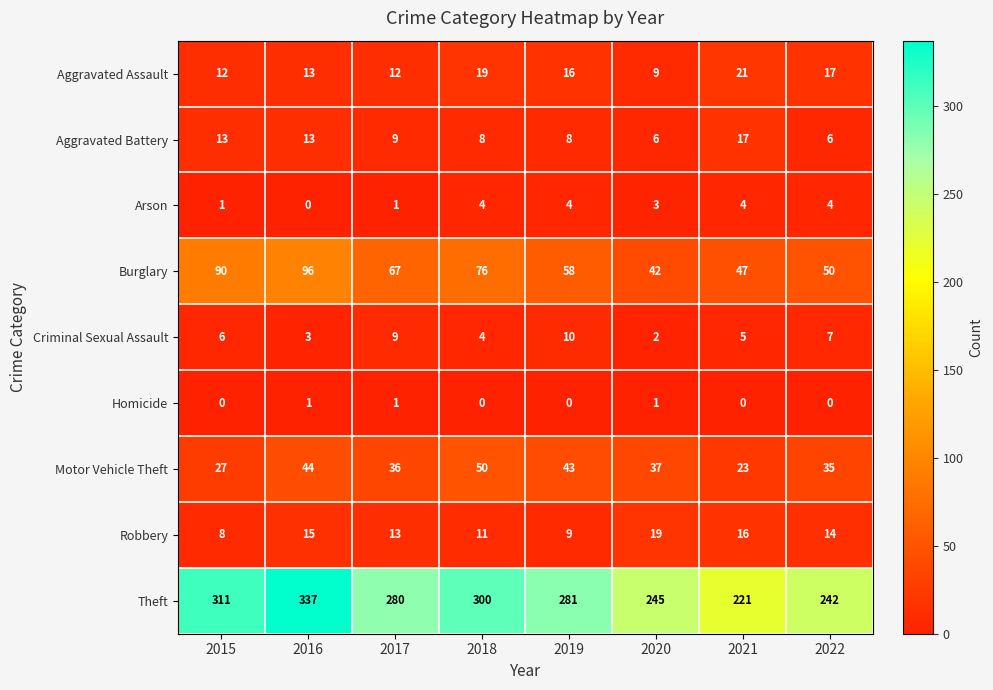

What is the difference between the highest and lowest values at 2019?

281